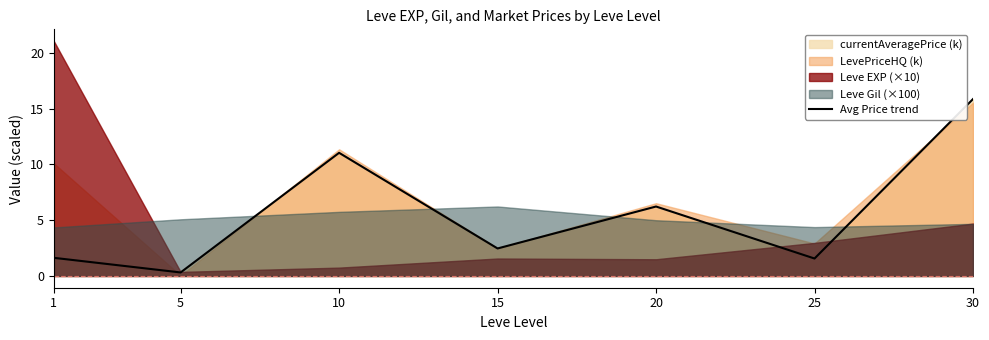

Approximately how many times larger is the value at 10 compared to 1?

6.8